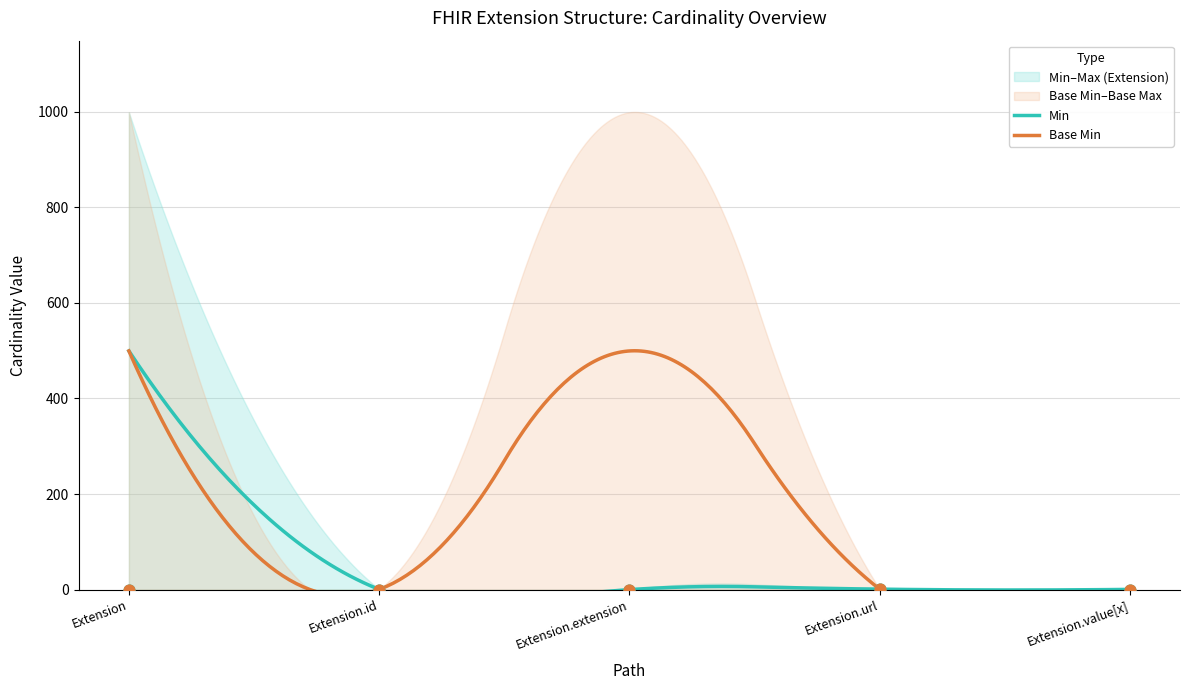

At which category is the sum across all series the highest?

Extension.url